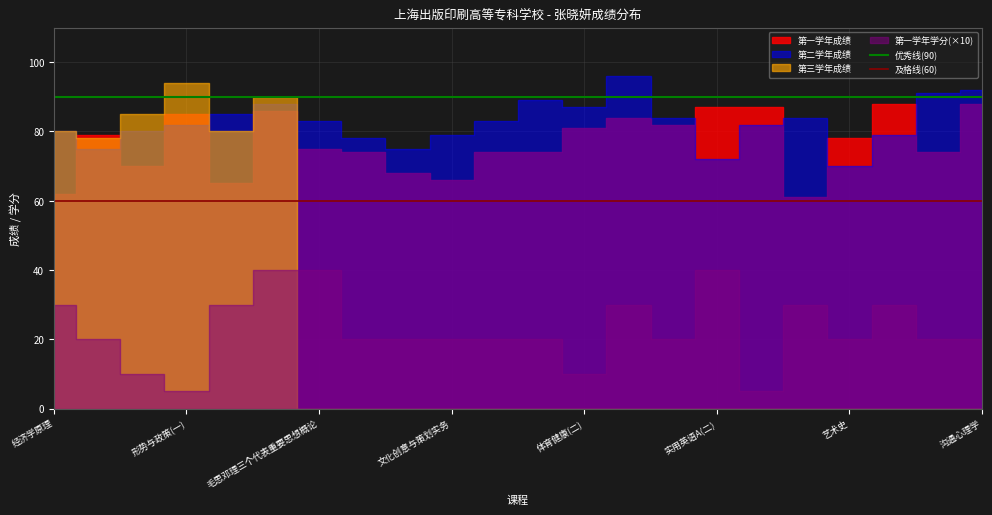

At which label is 优秀线(90) closest to 90?

经济学原理